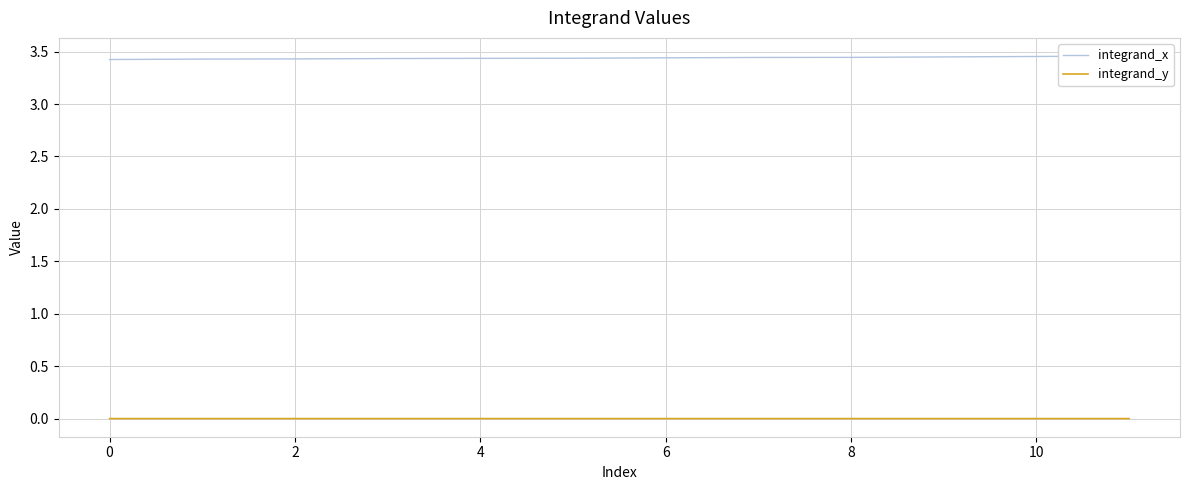

The integrand_y series shows 0.0 at 6. True or false?

True